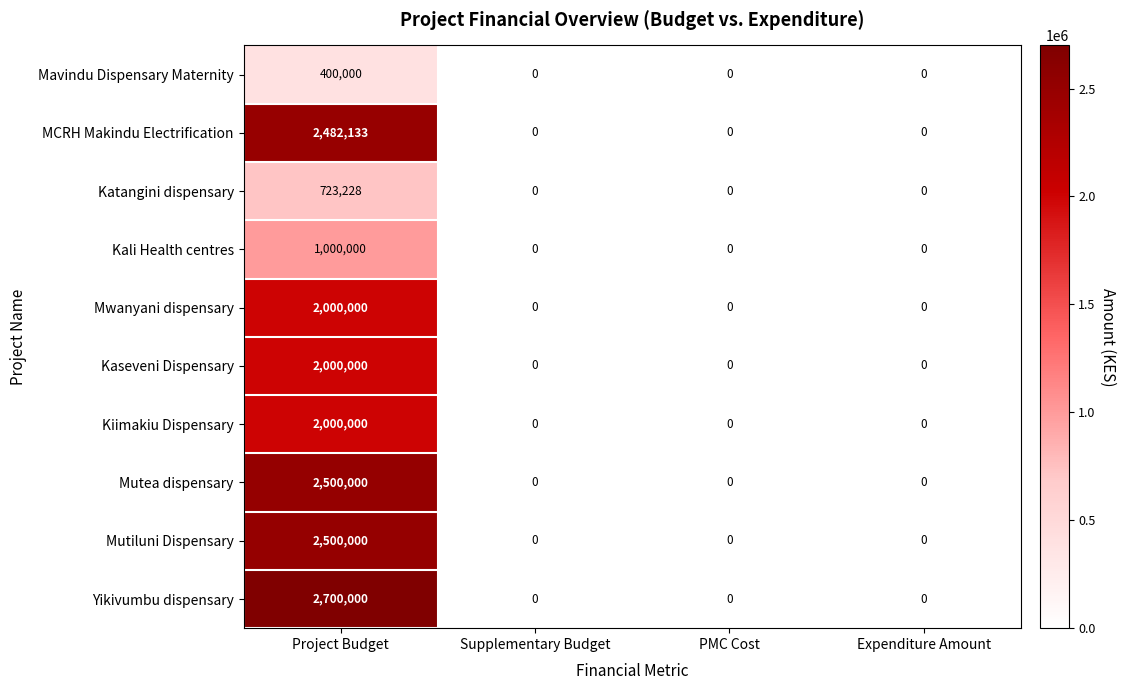

What is the approximate value of Mutea dispensary at Project Budget, to the nearest 10?

2500000